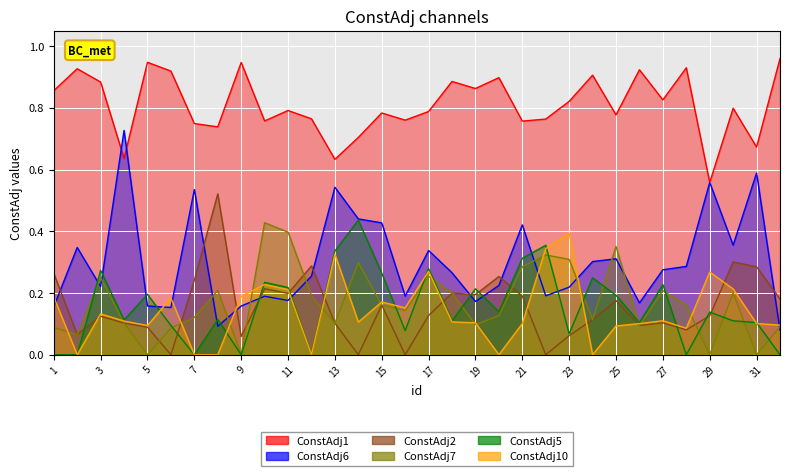

Read the ConstAdj6 value at 30.

0.4